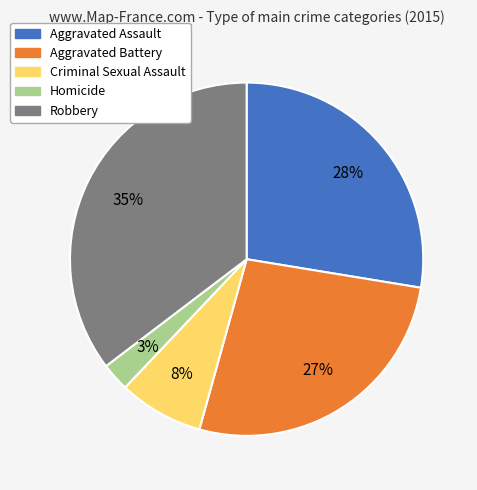

To the nearest percent, what percentage of the pie is Criminal Sexual Assault?

8%